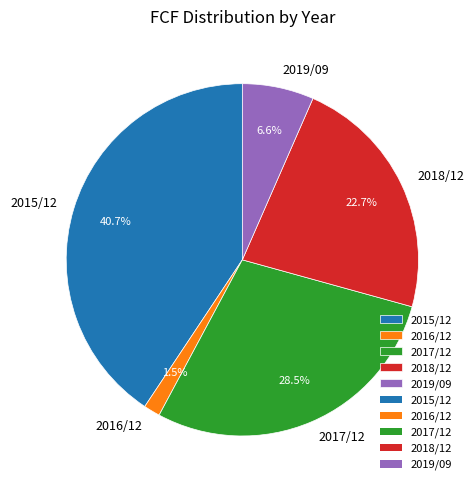

What is the largest slice in the pie chart?

2015/12